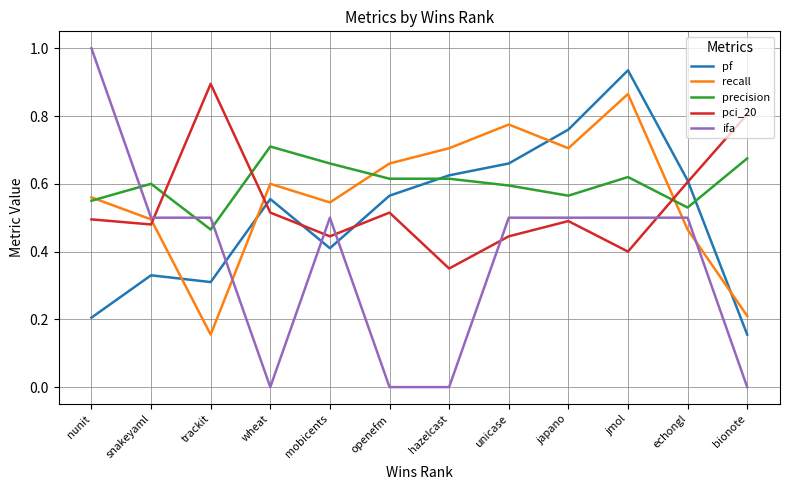

True or false: precision has a value of 0.6 at openefm.

True